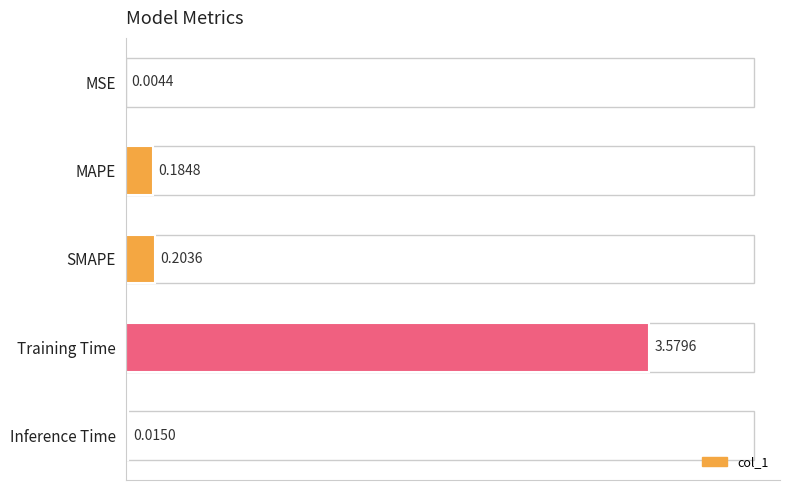

What is the sum of all values?

4.0